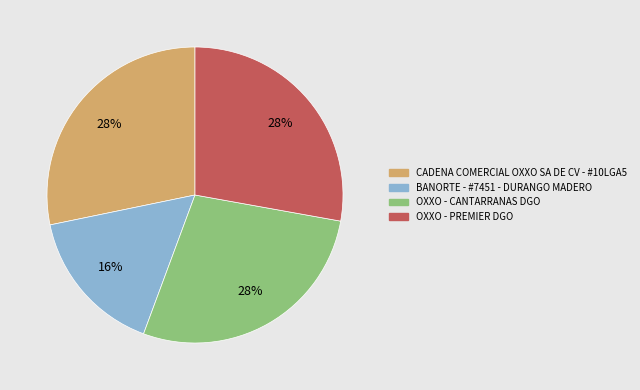

Do OXXO - CANTARRANAS DGO and BANORTE - #7451 - DURANGO MADERO together represent more than half of the pie?

No